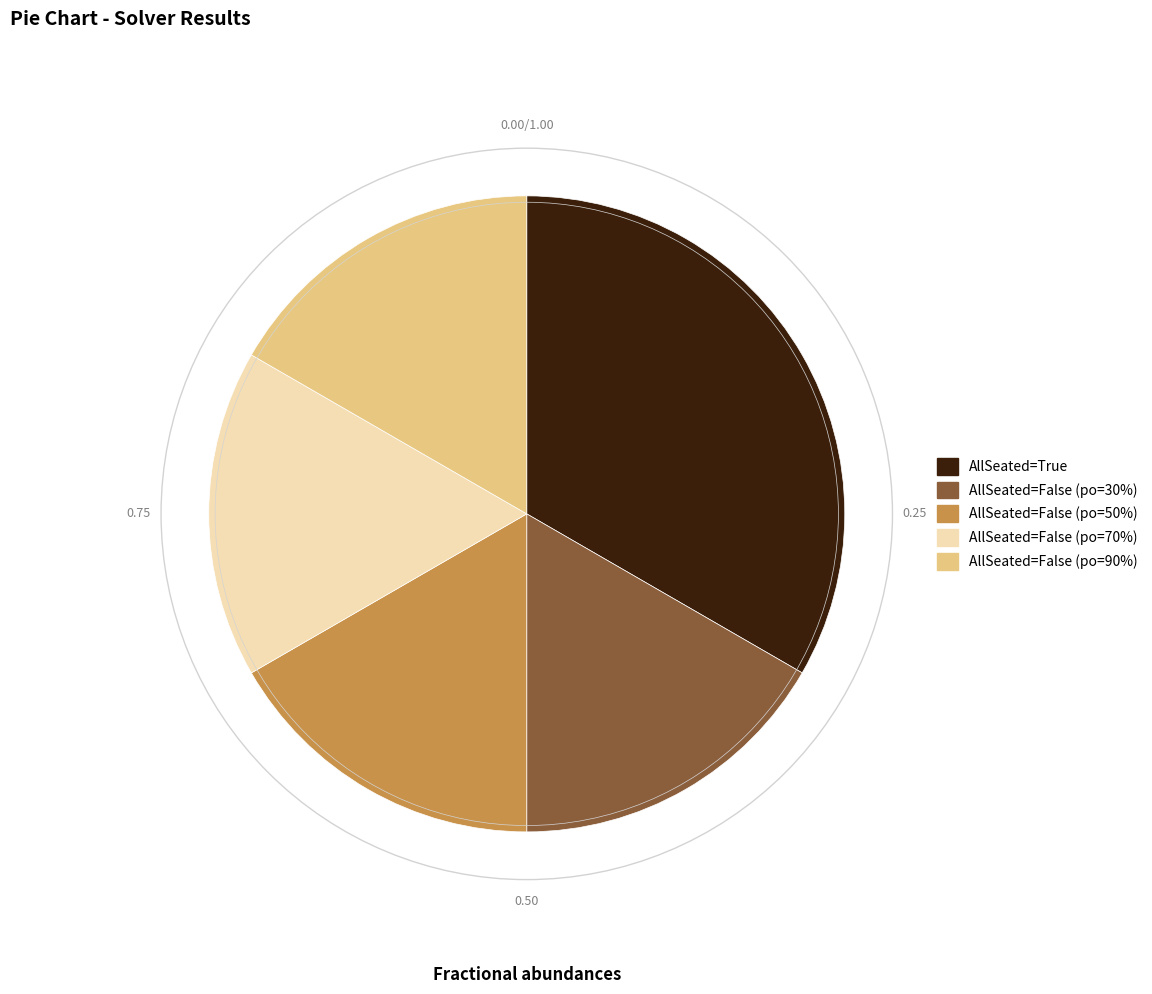

Is there any slice that represents more than half of the pie?

No